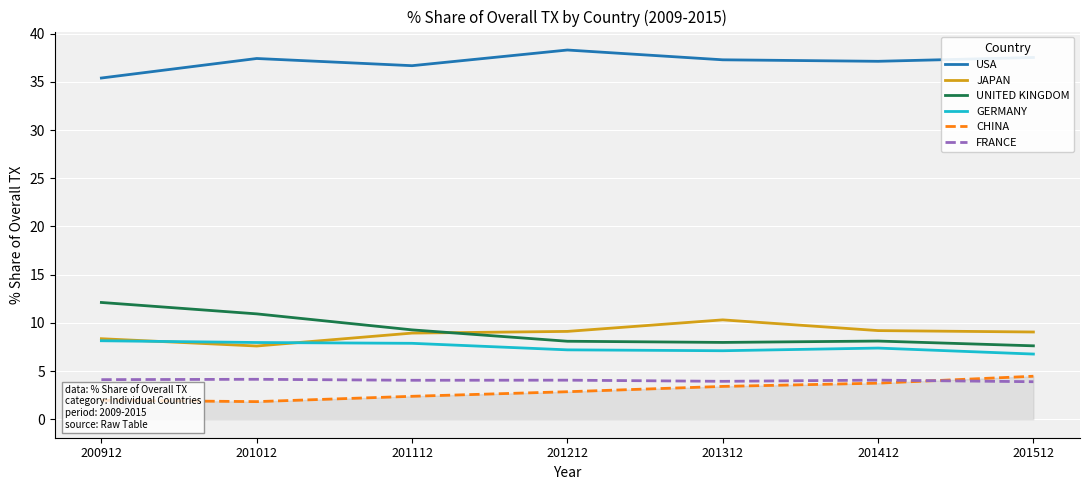

What is the average value of the USA series?

37.1